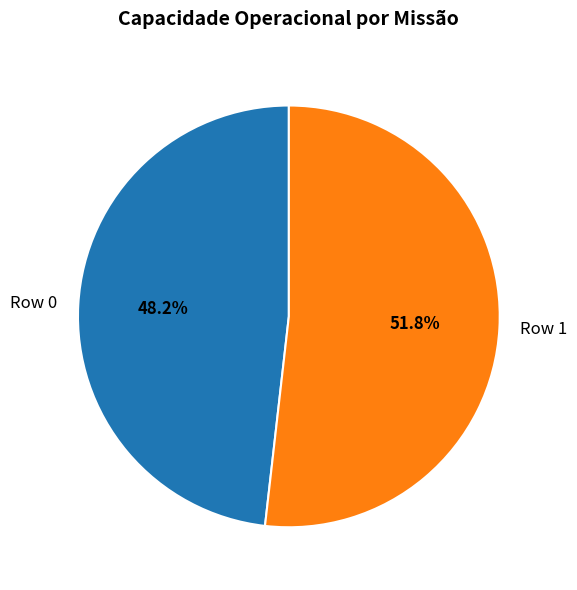

How many slices are in this pie chart?

2